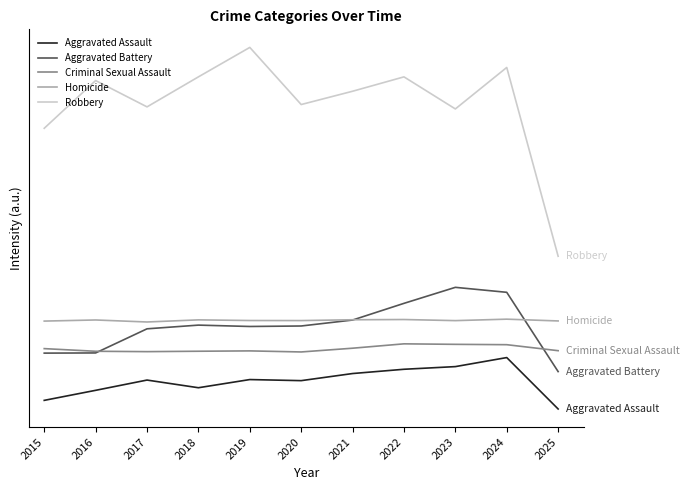

Reading left to right, extract all data points from this chart.

Aggravated Assault: 46.2	70.8	96.0	77.2	97.2	94.5	112.0	122.4	128.9	151.1	25.1
Aggravated Battery: 162.0	162.4	221.6	230.7	227.3	228.5	243.1	284.0	323.3	311.1	116.7
Criminal Sexual Assault: 173.0	166.5	165.6	166.6	167.5	164.9	174.0	184.8	183.5	182.7	168.0
Homicide: 240.5	243.3	238.3	243.5	241.9	241.8	243.8	244.4	241.7	245.3	240.9
Robbery: 713.2	830.2	765.7	839.2	911.4	771.4	804.0	839.2	760.6	862.3	399.5